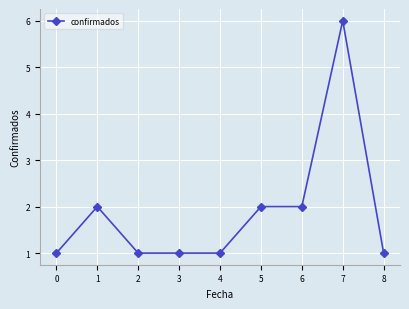

What is the change in value from 1 to 7?

+4